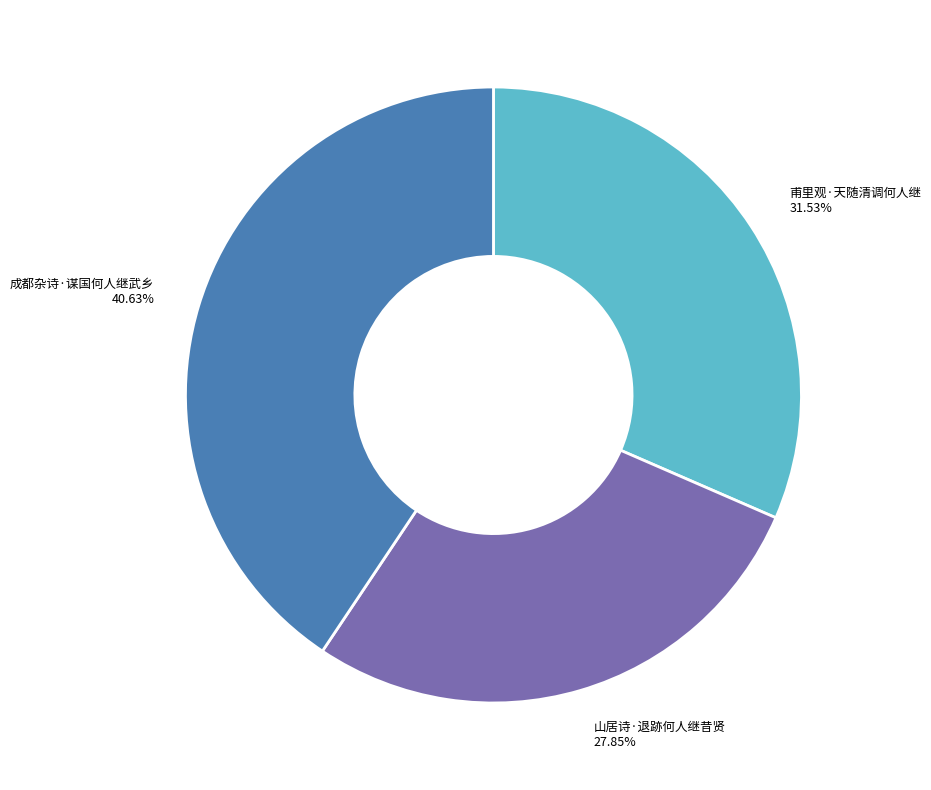

The 成都杂诗·谋国何人继武乡 slice represents 32% of the pie. True or false?

False